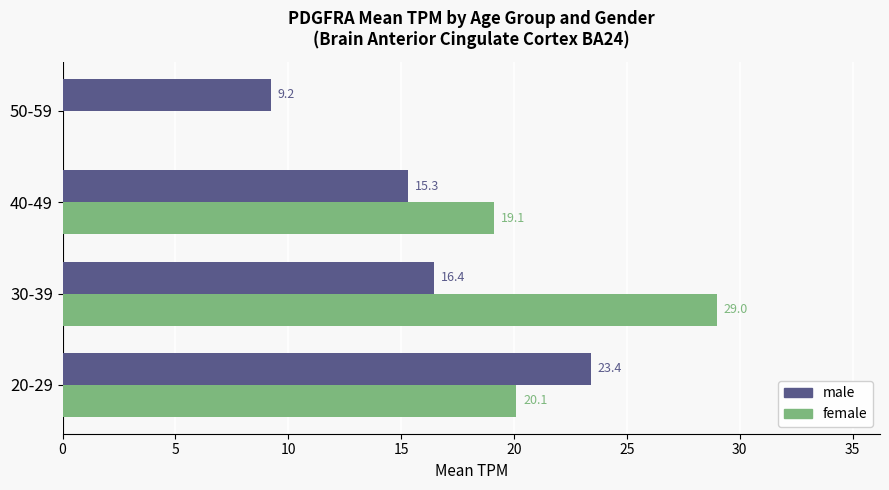

What is the maximum value shown in the chart?

29.0